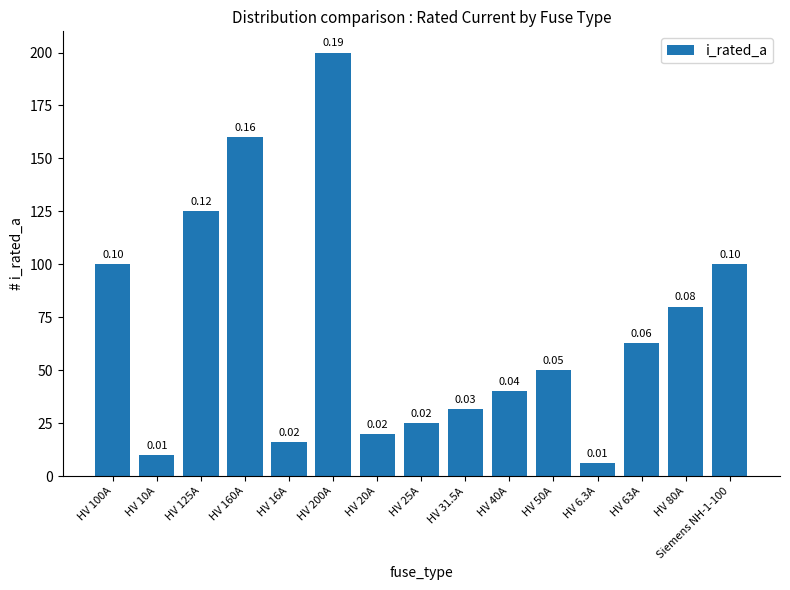

Which label corresponds to the smallest value in the chart?

HV 6.3A